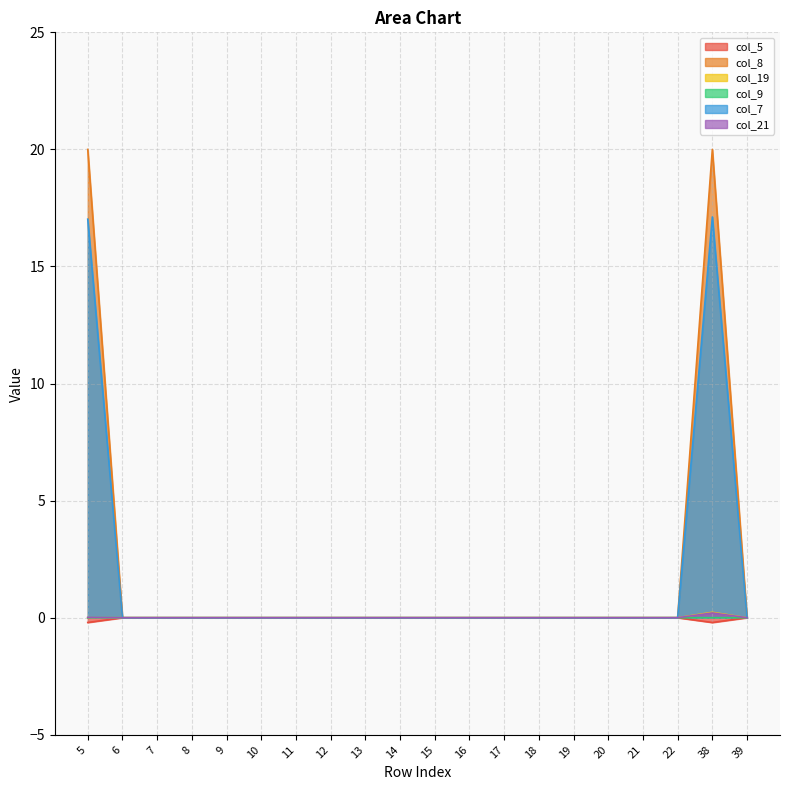

Is it true that col_5 equals 0.0 at 22?

True